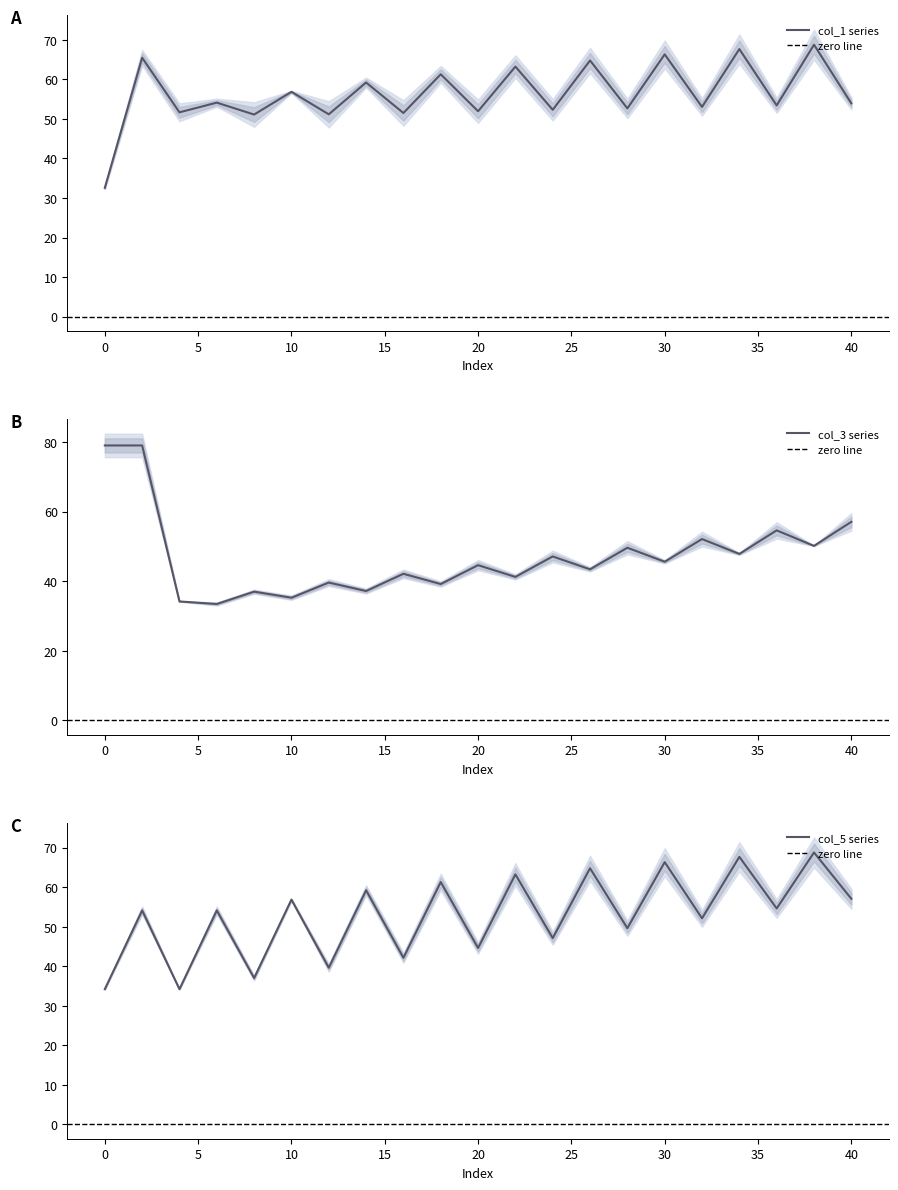

How many categories are shown in the chart?

21